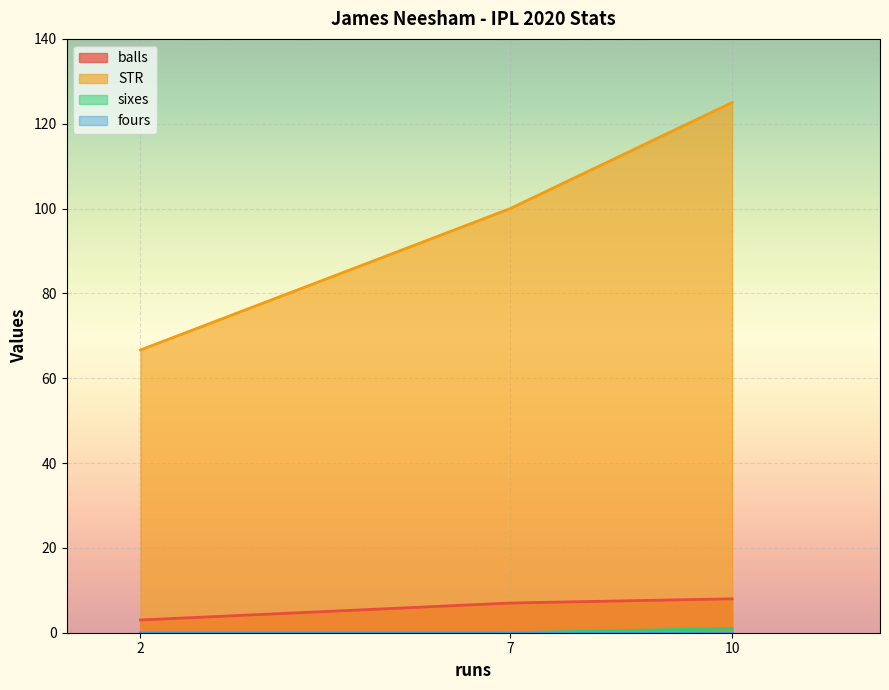

What is the maximum value shown in the chart?

125.0